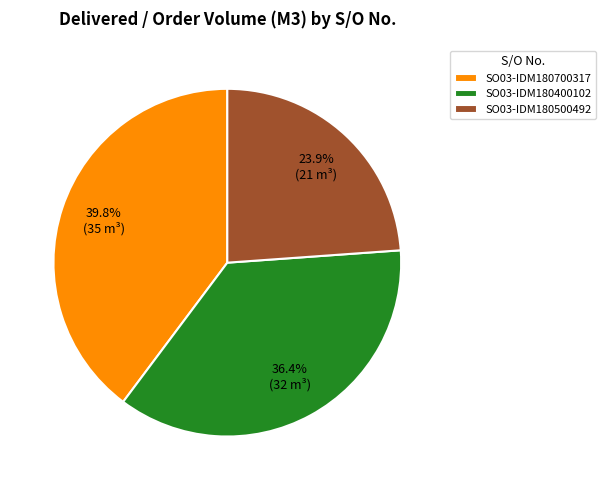

What is the smallest slice in the pie chart?

SO03-IDM180500492